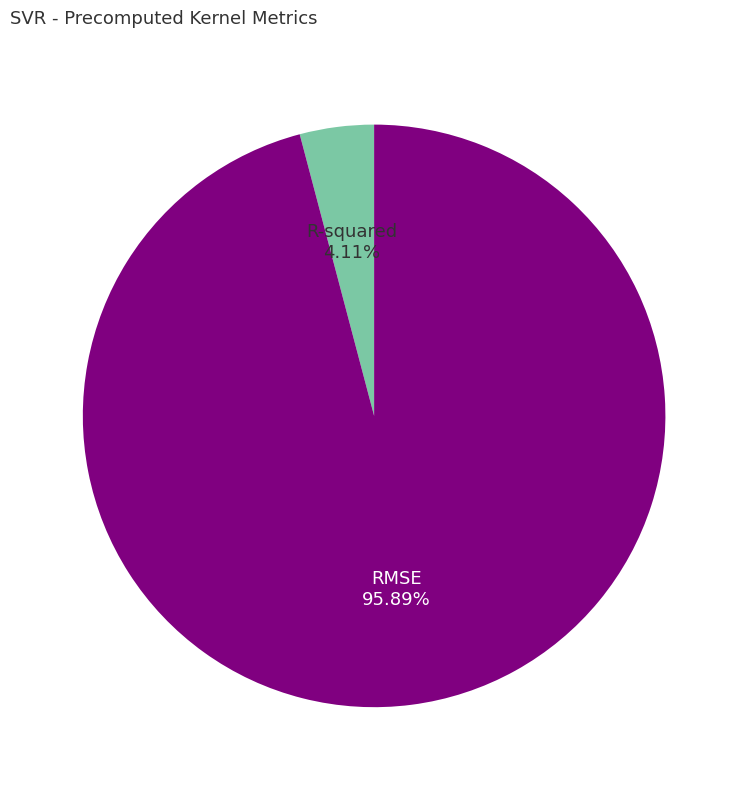

What is the largest slice in the pie chart?

RMSE